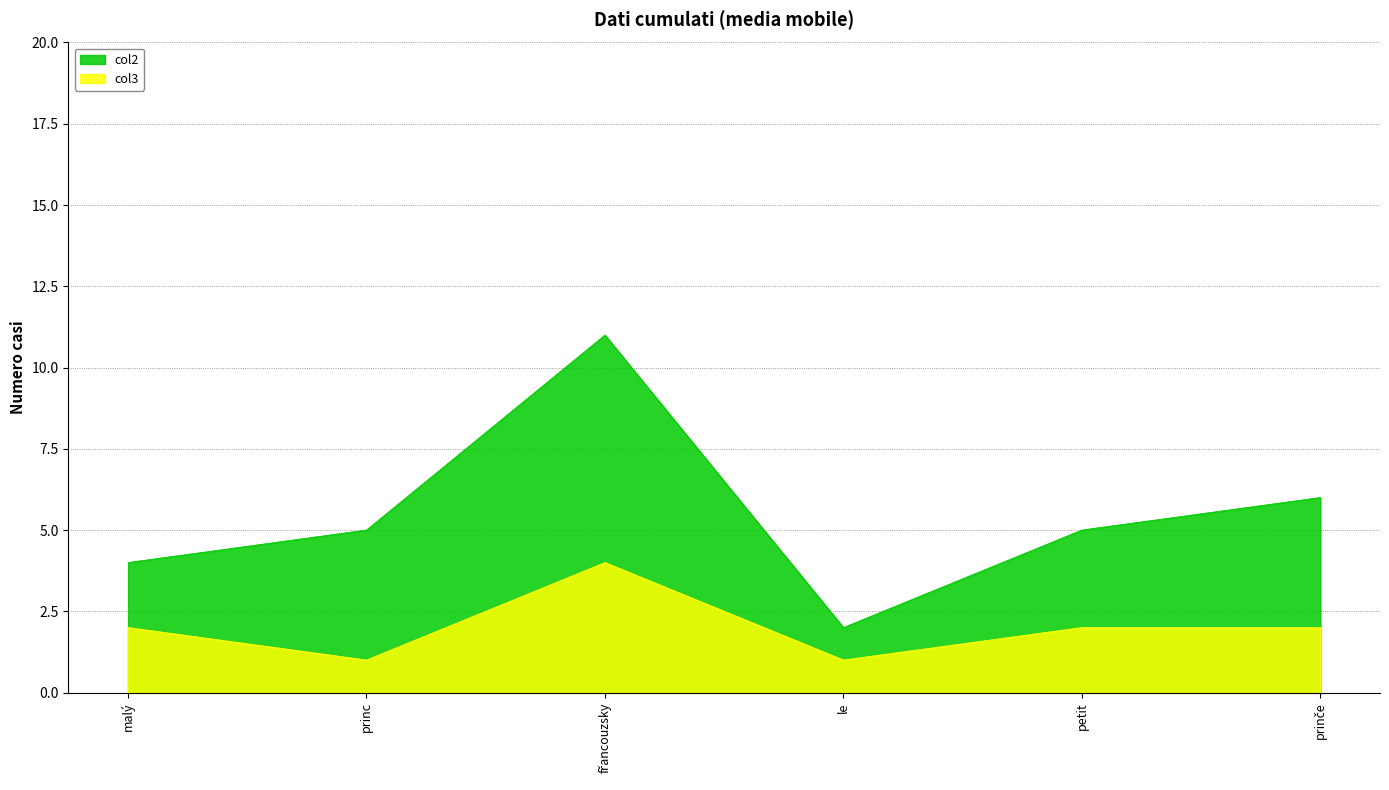

What is the difference between the col3 values at petit and le?

1